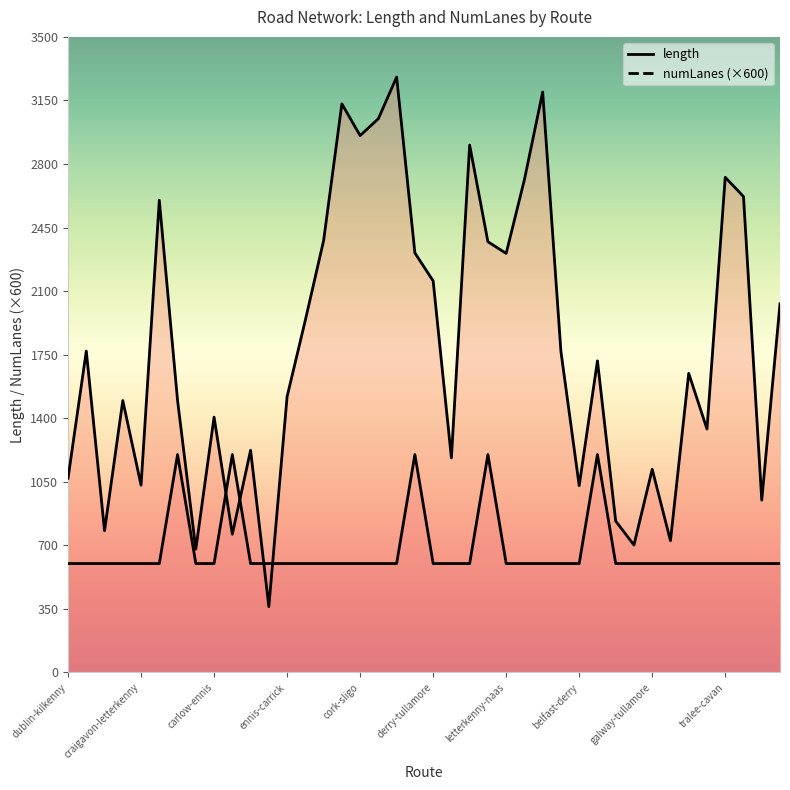

What is the sum of all numLanes values?

27000.0